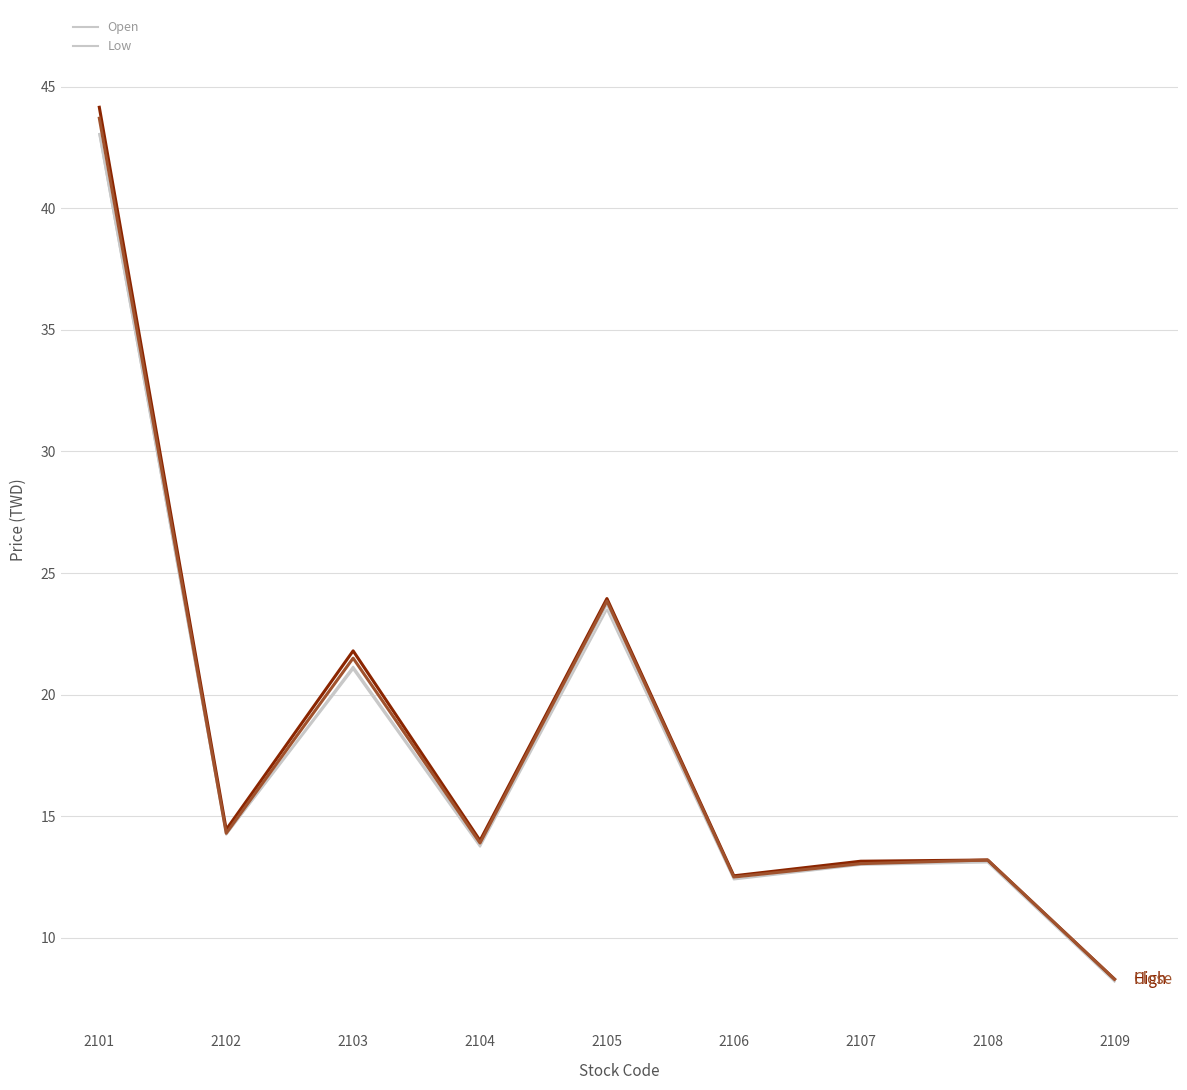

What is the greatest value displayed?

44.1